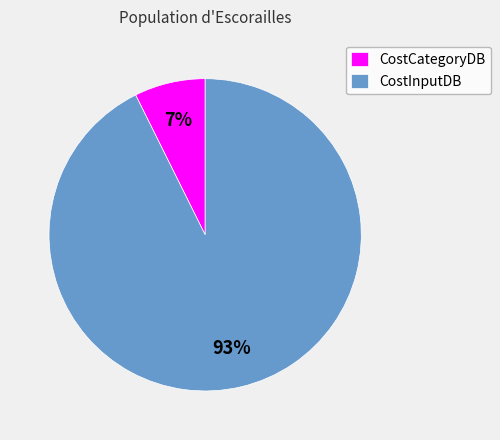

Rank the categories by value from highest to lowest.

CostInputDB, CostCategoryDB